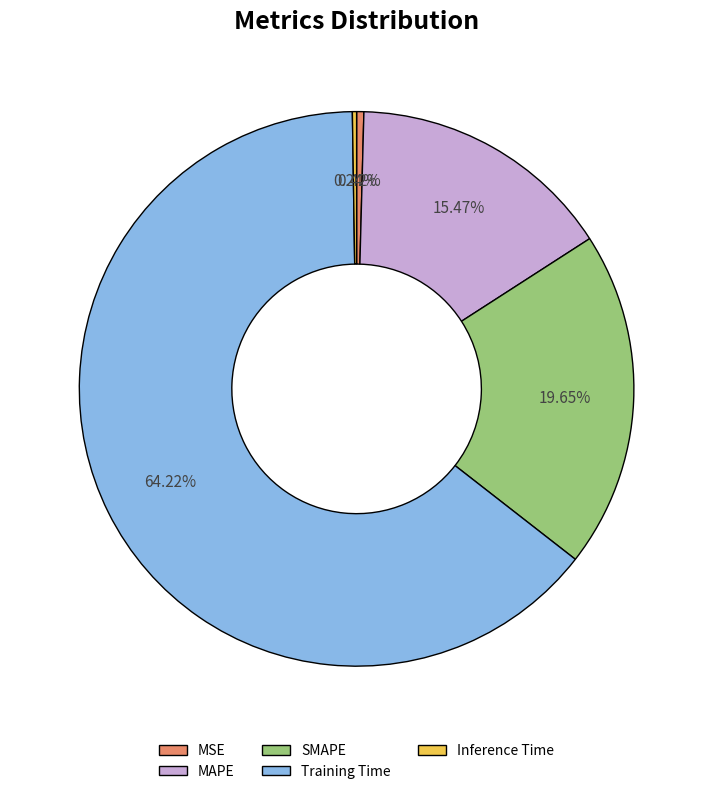

Which category has the biggest portion of the pie?

Training Time